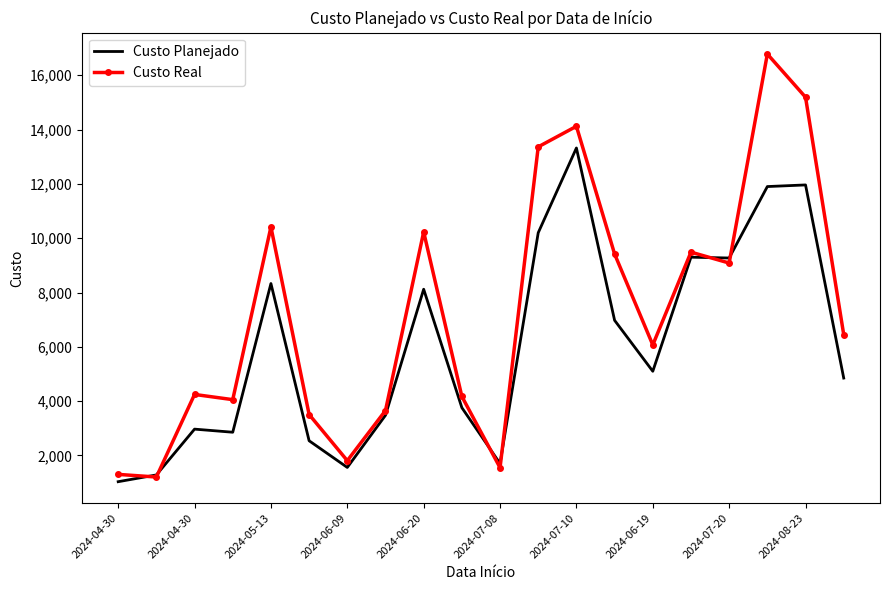

Which series has the largest range (max minus min)?

Custo Real